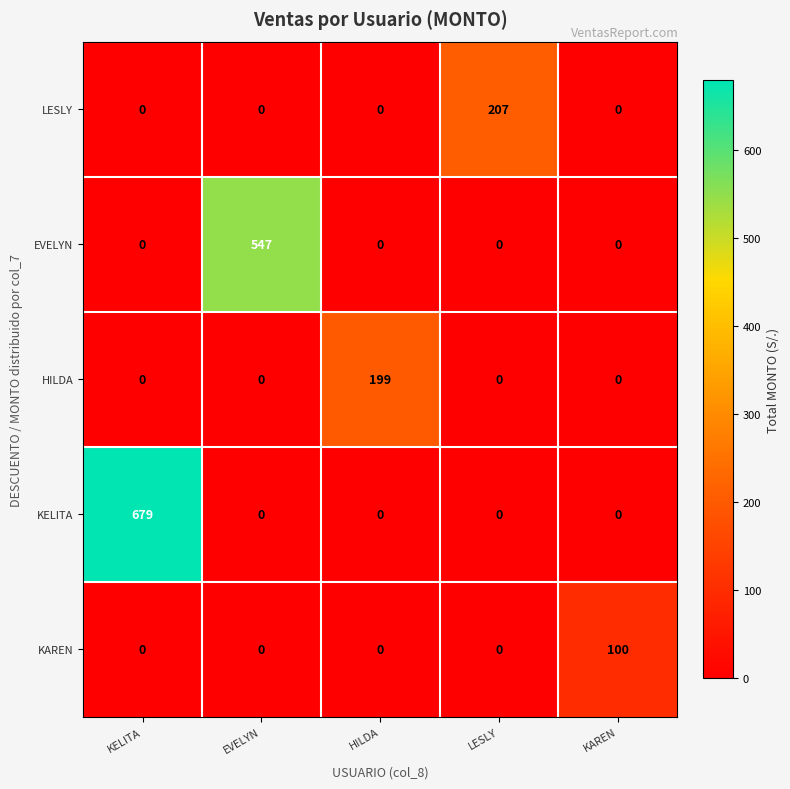

Reading left to right, transcribe all the data shown in this chart.

LESLY: KELITA=0	EVELYN=0	HILDA=0	LESLY=207	KAREN=0
EVELYN: KELITA=0	EVELYN=547	HILDA=0	LESLY=0	KAREN=0
HILDA: KELITA=0	EVELYN=0	HILDA=199	LESLY=0	KAREN=0
KELITA: KELITA=679	EVELYN=0	HILDA=0	LESLY=0	KAREN=0
KAREN: KELITA=0	EVELYN=0	HILDA=0	LESLY=0	KAREN=100